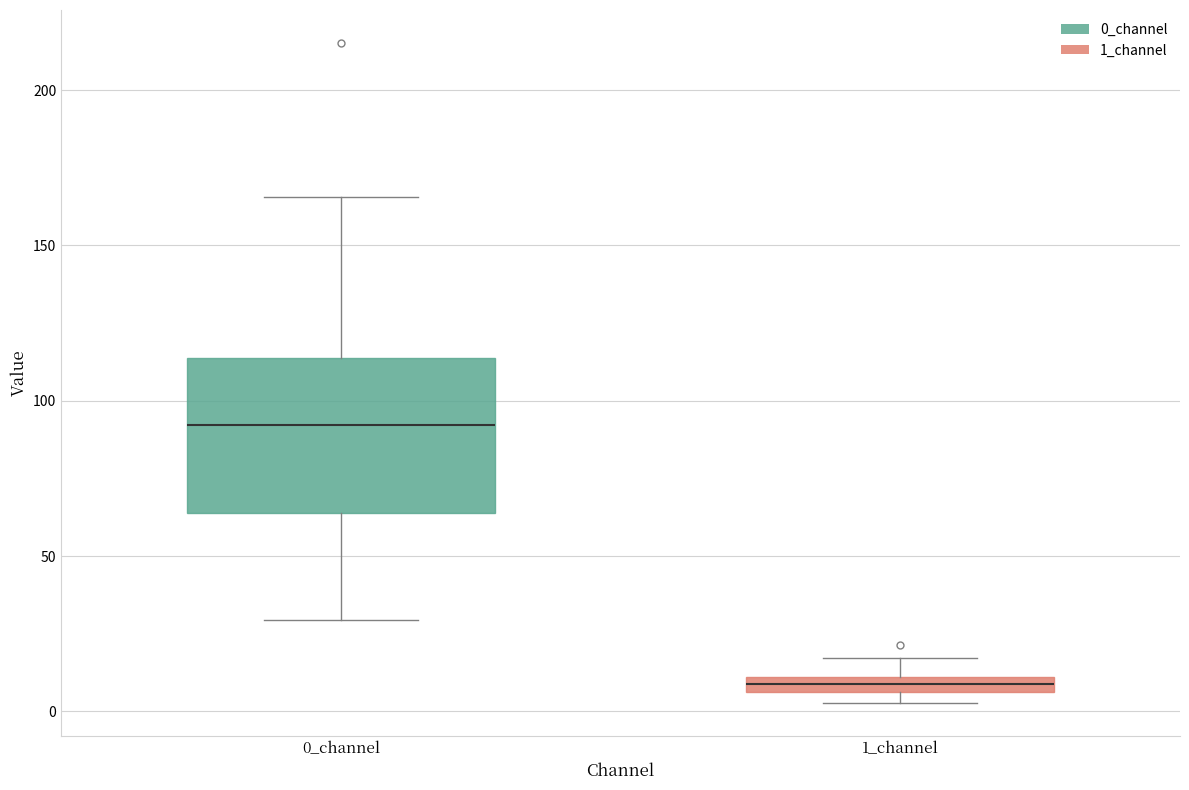

Where is the upper edge of the box for 1_channel on the y-axis? The values are not printed on the chart, so give them approximately, as read against the axis.

10